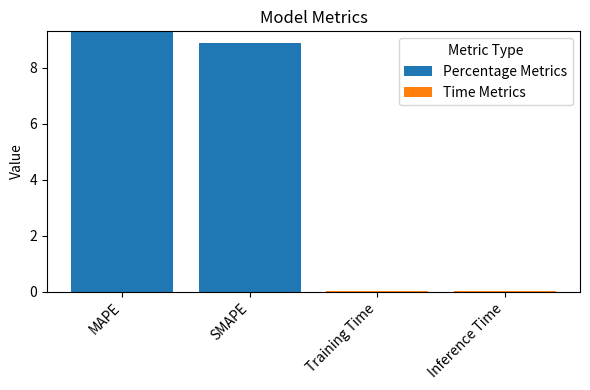

Count the number of categories in the chart.

4